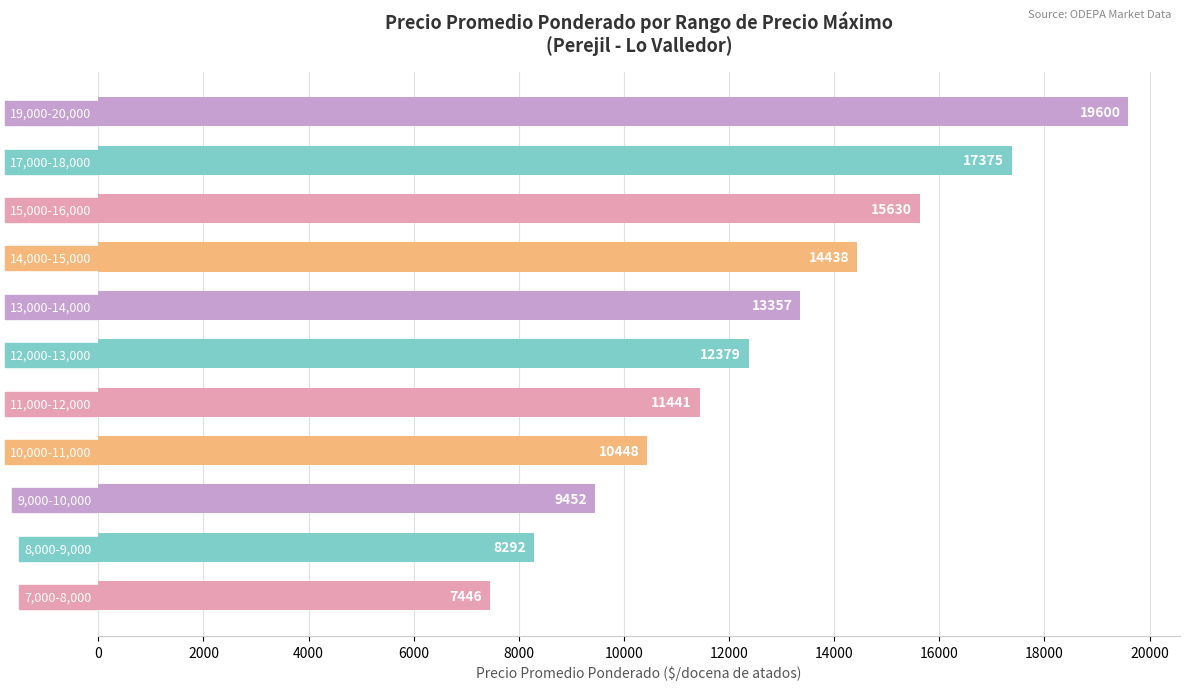

The chart shows a value of 14438 at 14,000-15,000. True or false?

True